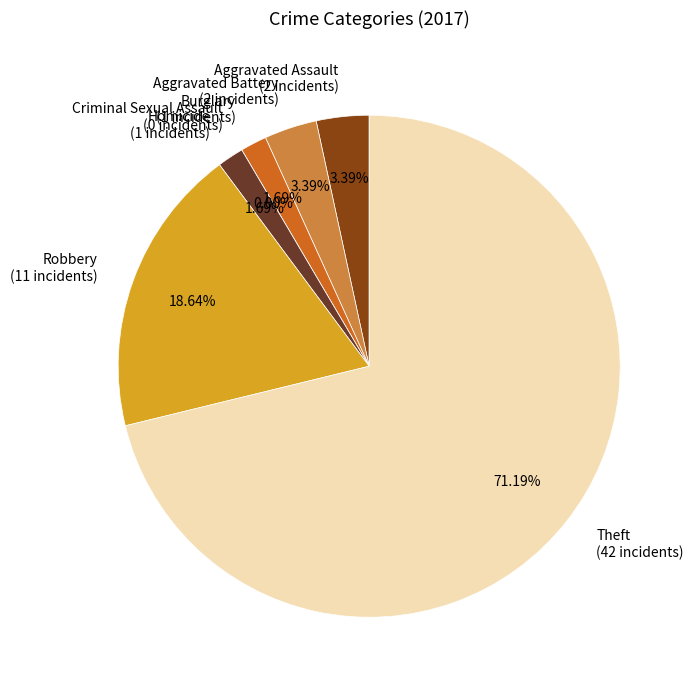

Which category has the biggest portion of the pie?

Theft